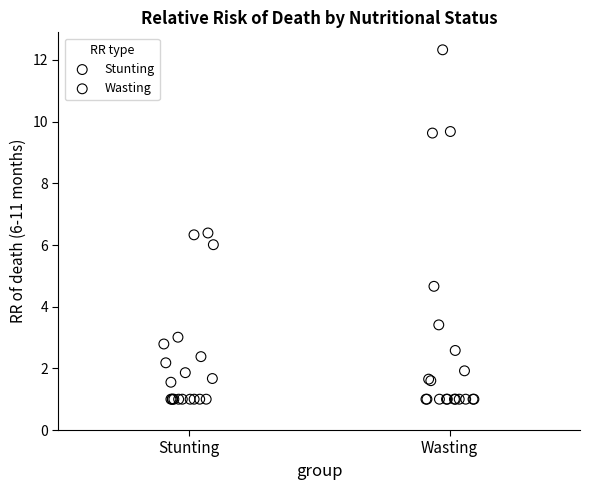

Which series contains the highest Y value?

Wasting